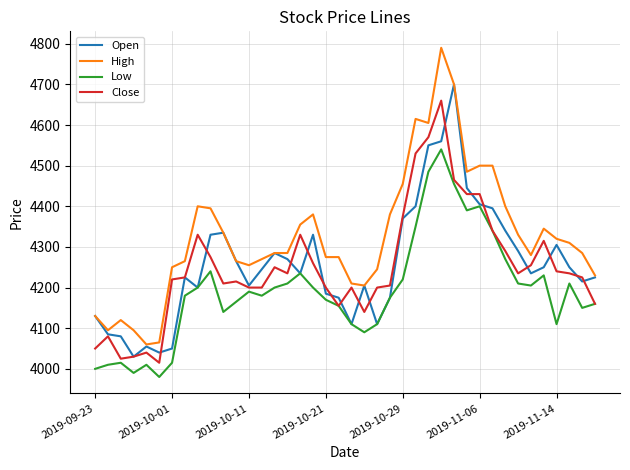

True or false: High and Low cross at least once.

False